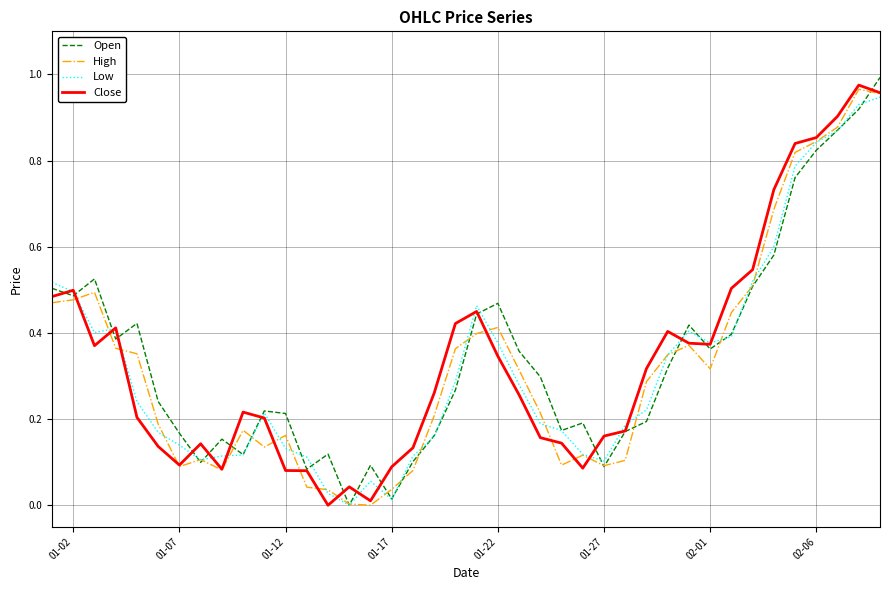

What is the value of the Low point at the 8th from the left?

0.1